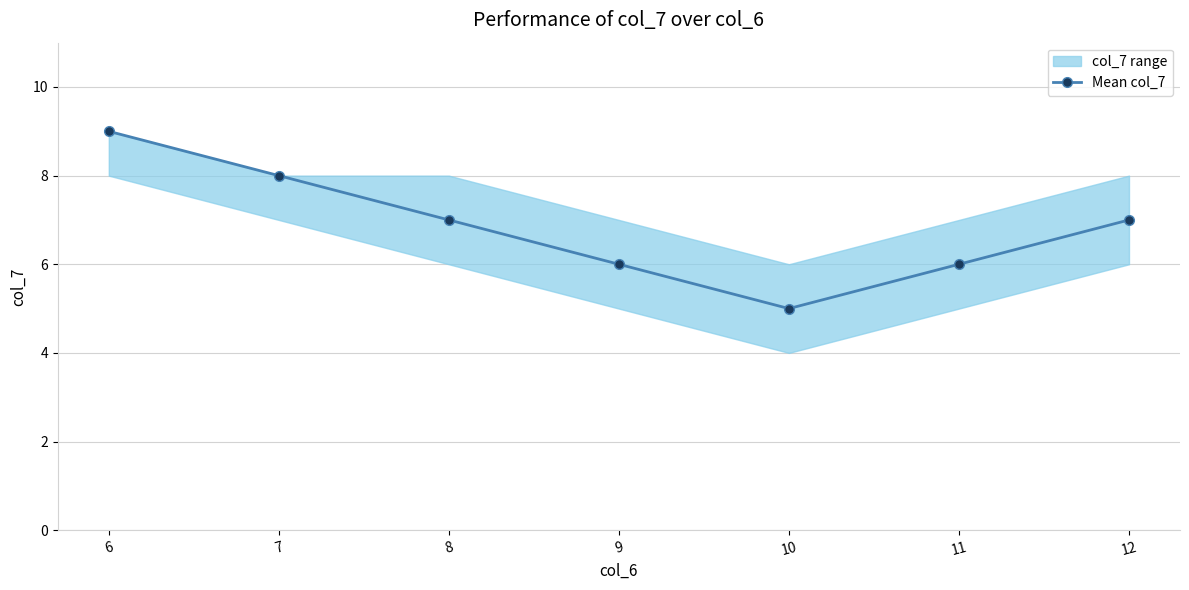

Rank the categories by value from highest to lowest.

6, 7, 8, 12, 9, 11, 10